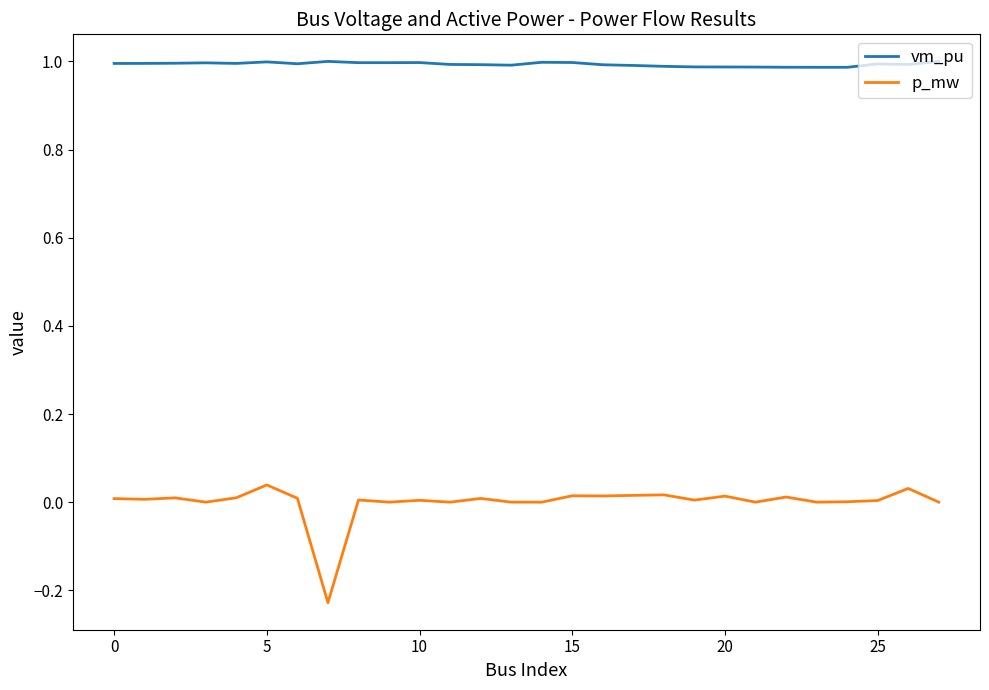

What is the greatest value displayed?

1.0